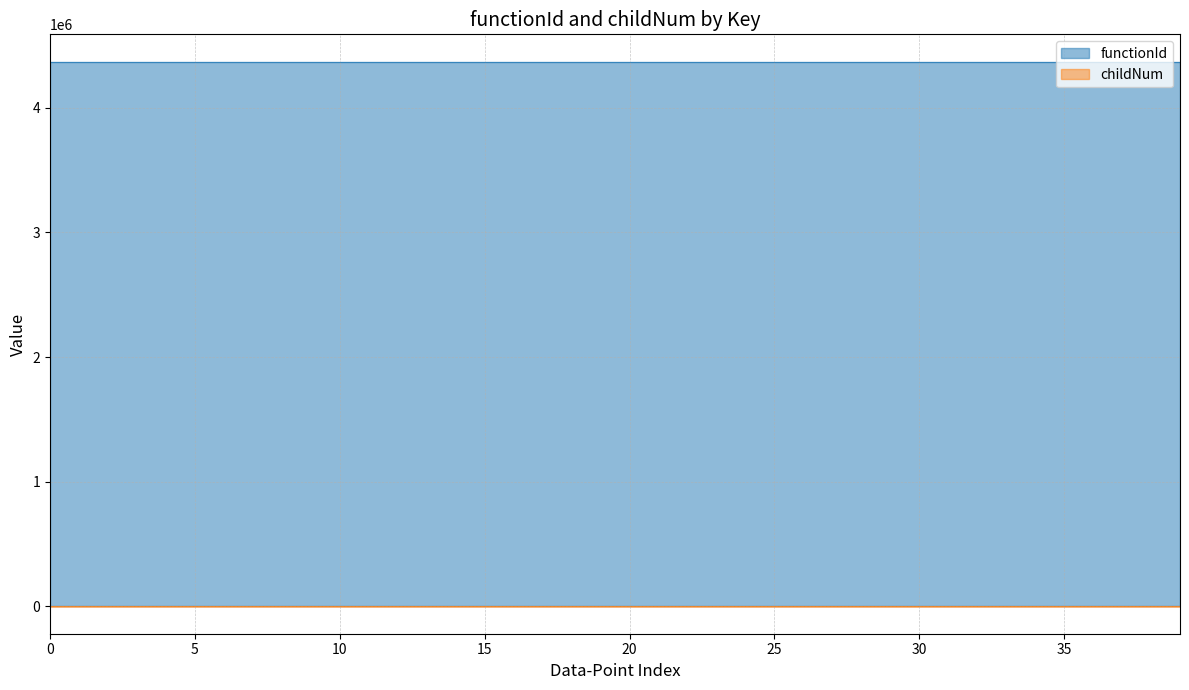

What is the maximum value for functionId?

4370249